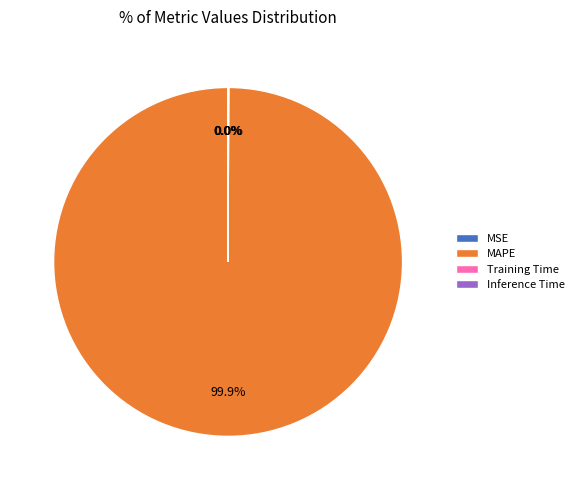

Which category has the biggest portion of the pie?

MAPE